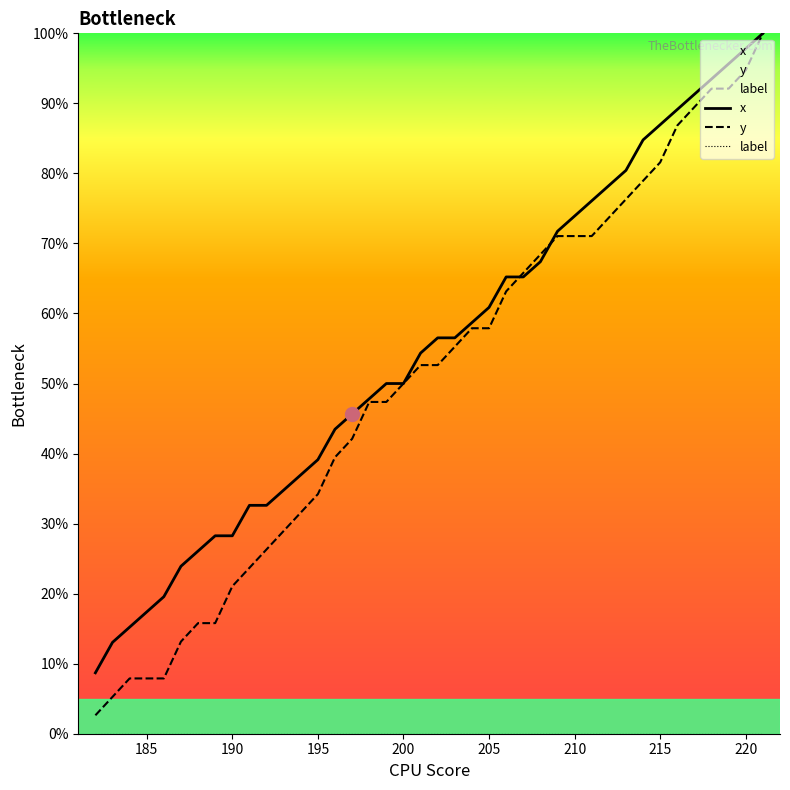

What are all the series names shown in the legend?

x, y, label